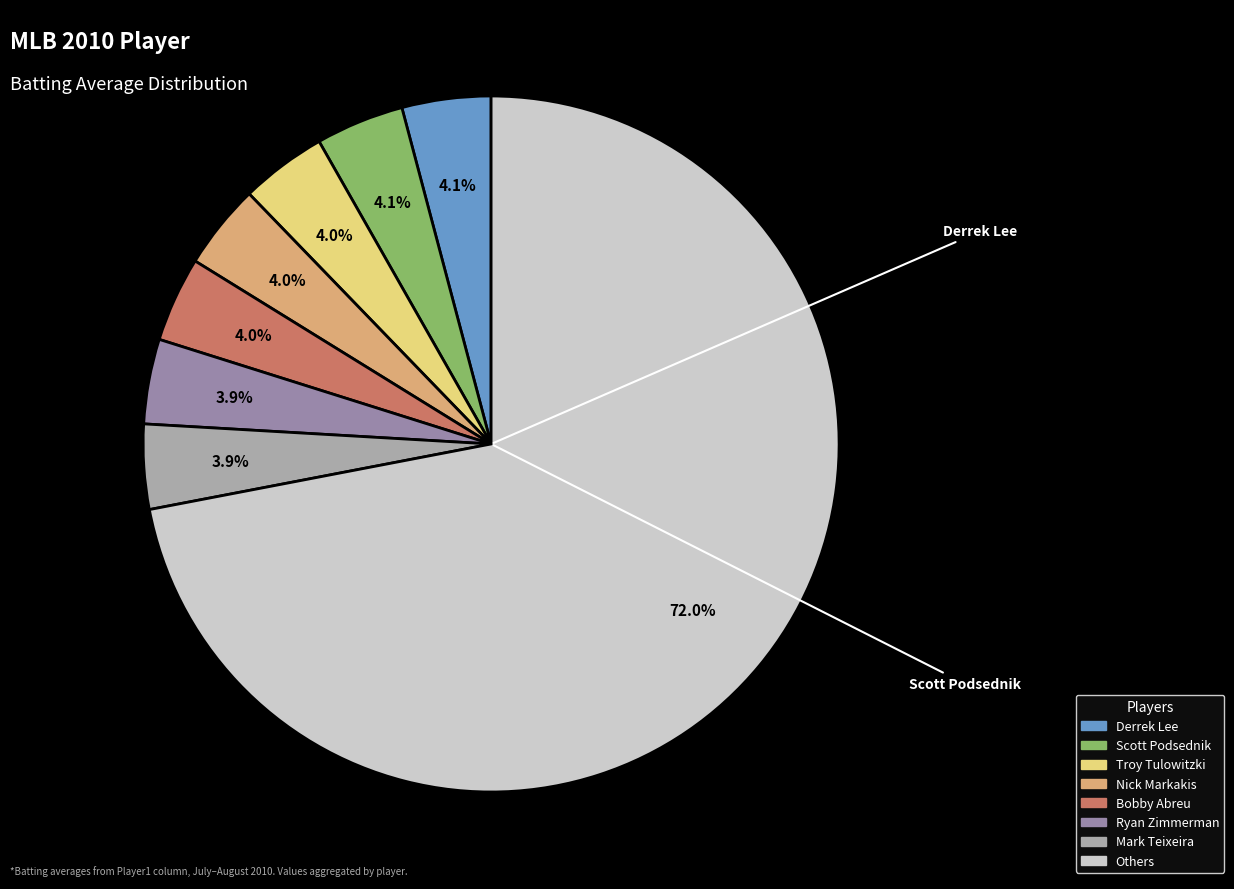

How many segments does this pie chart have?

8